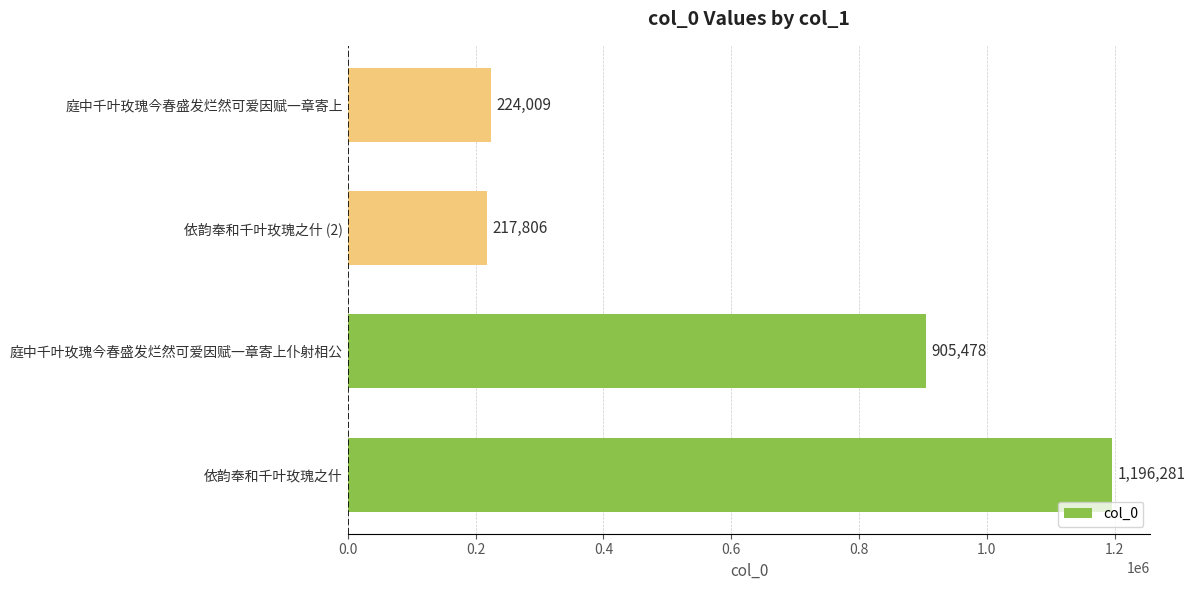

Rank the categories by value from highest to lowest.

依韵奉和千叶玫瑰之什, 庭中千叶玫瑰今春盛发烂然可爱因赋一章寄上仆射相公, 庭中千叶玫瑰今春盛发烂然可爱因赋一章寄上, 依韵奉和千叶玫瑰之什 (2)